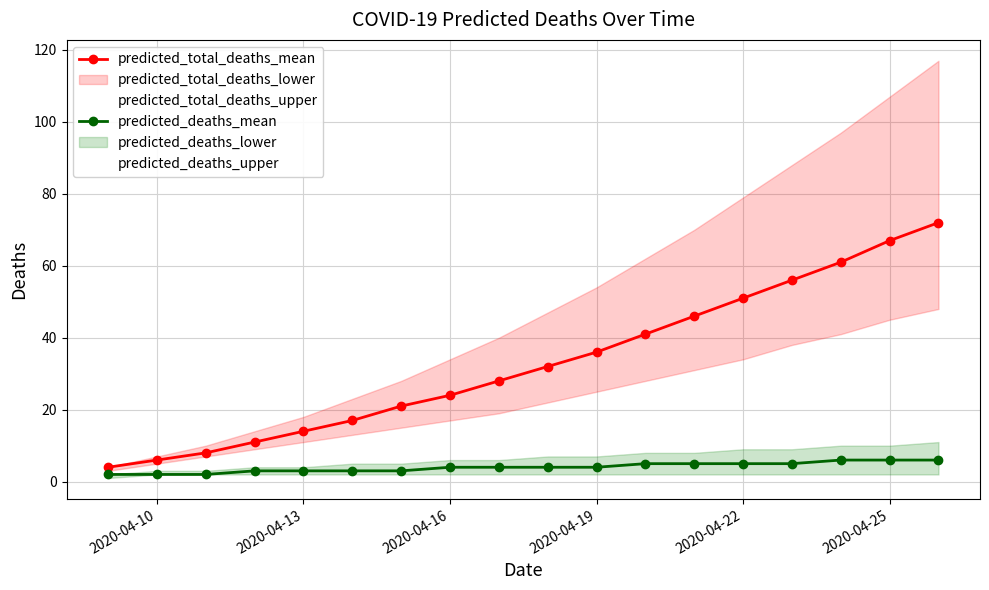

How many data points in predicted_total_deaths_mean are less than 32?

9